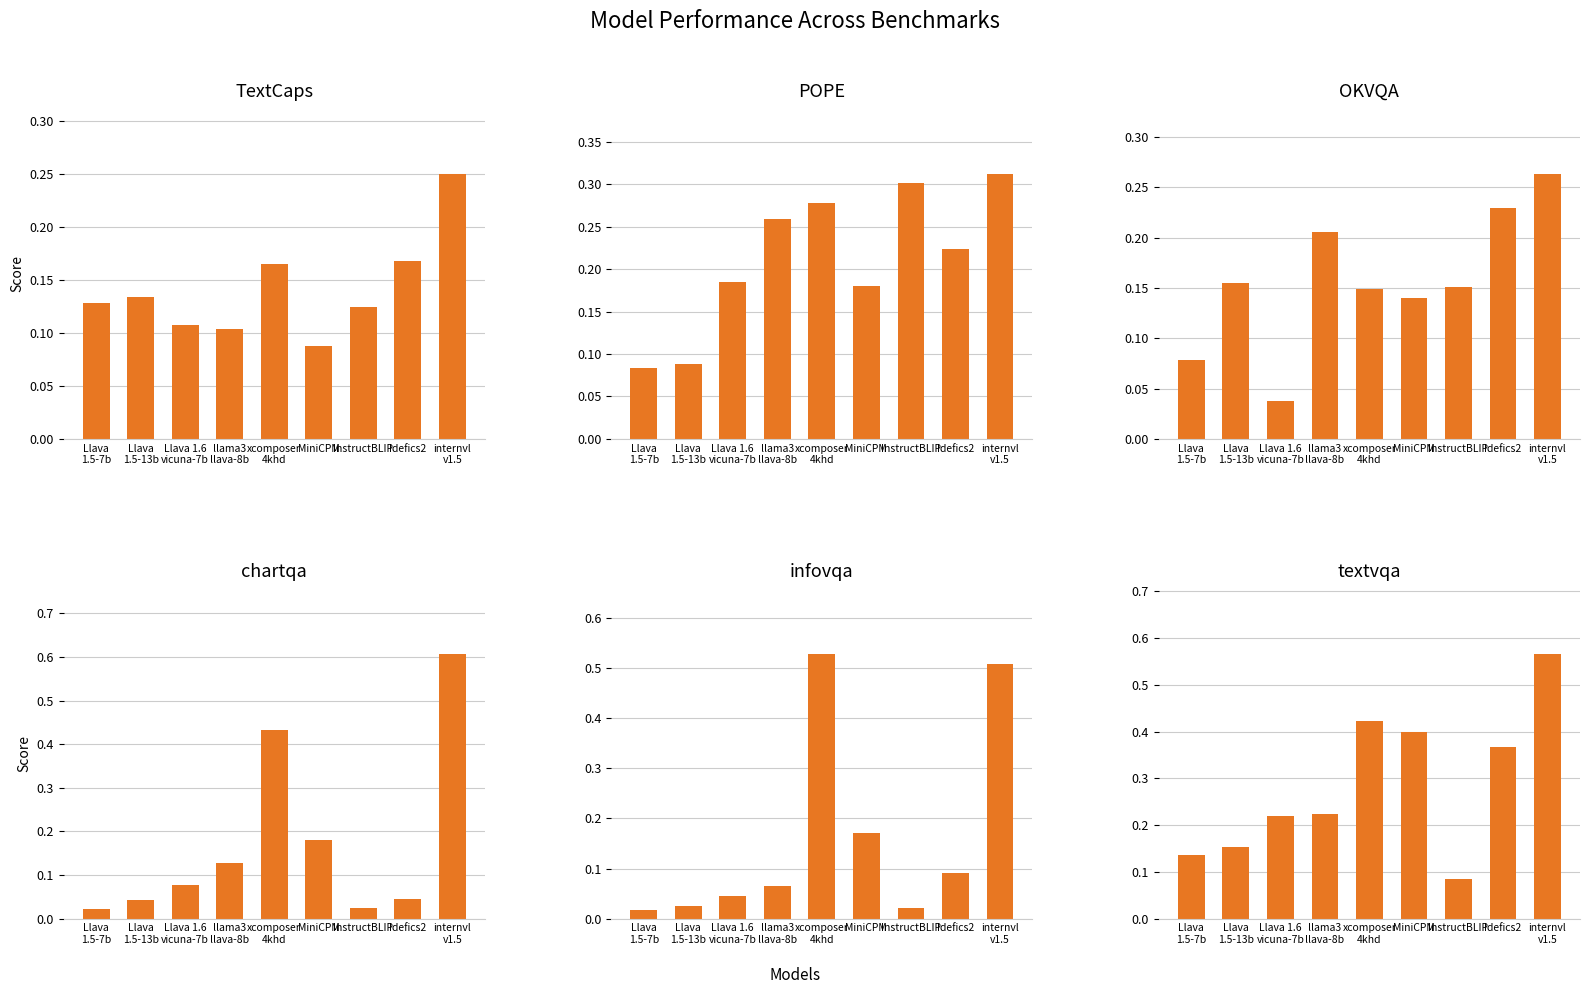

What are all the series names shown in the legend?

TextCaps, POPE, OKVQA, chartqa, infovqa, textvqa